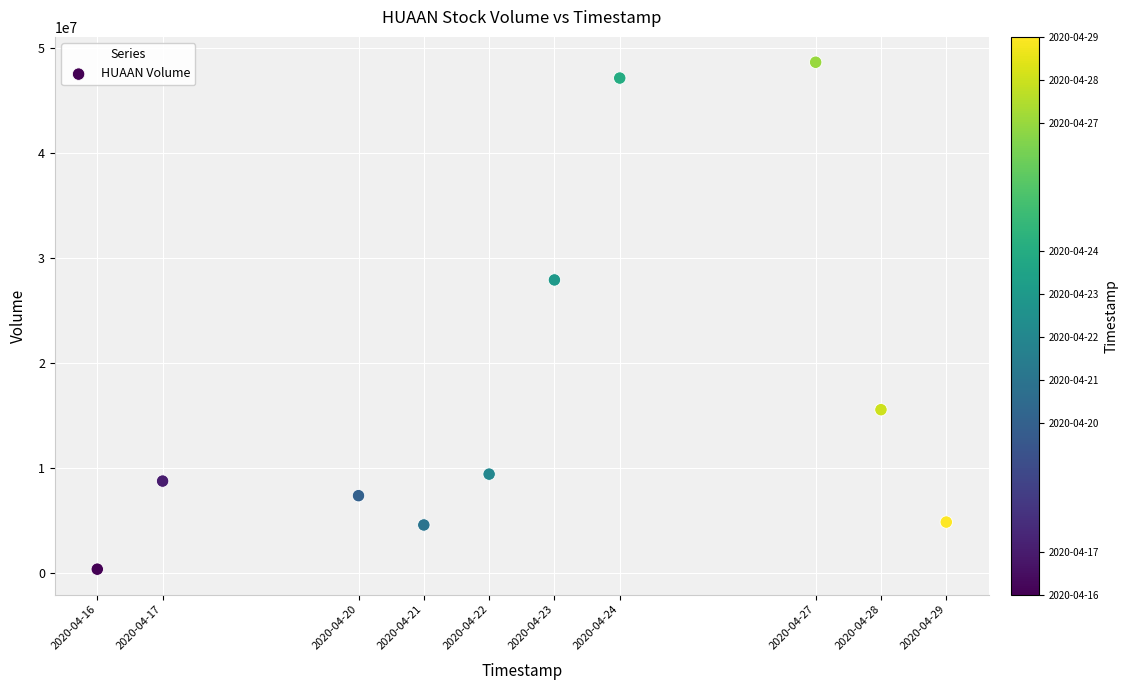

What is the average Y value?

17467150